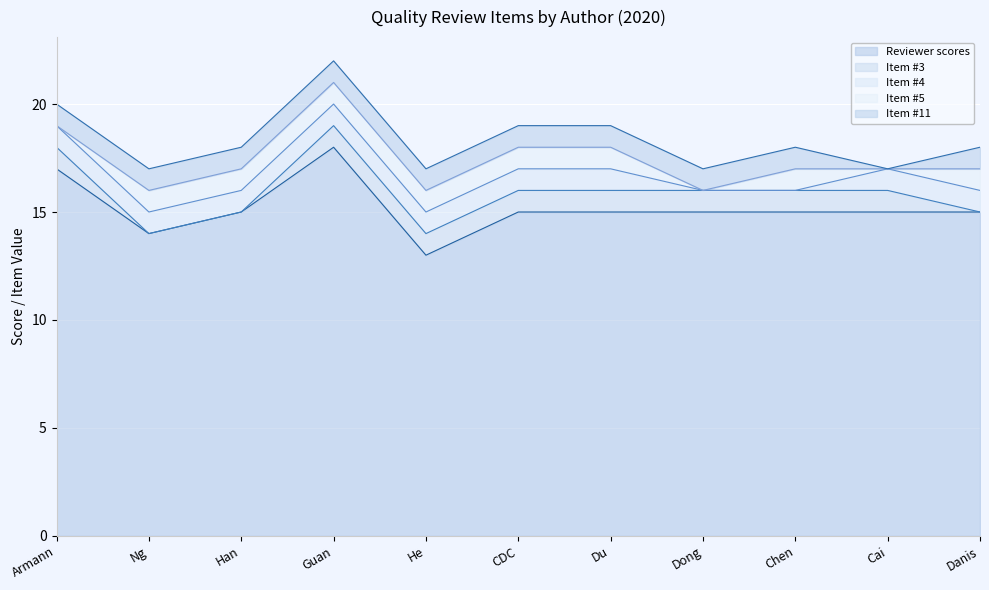

What is the sum of the Item #3 values at Armann and Chen?

2